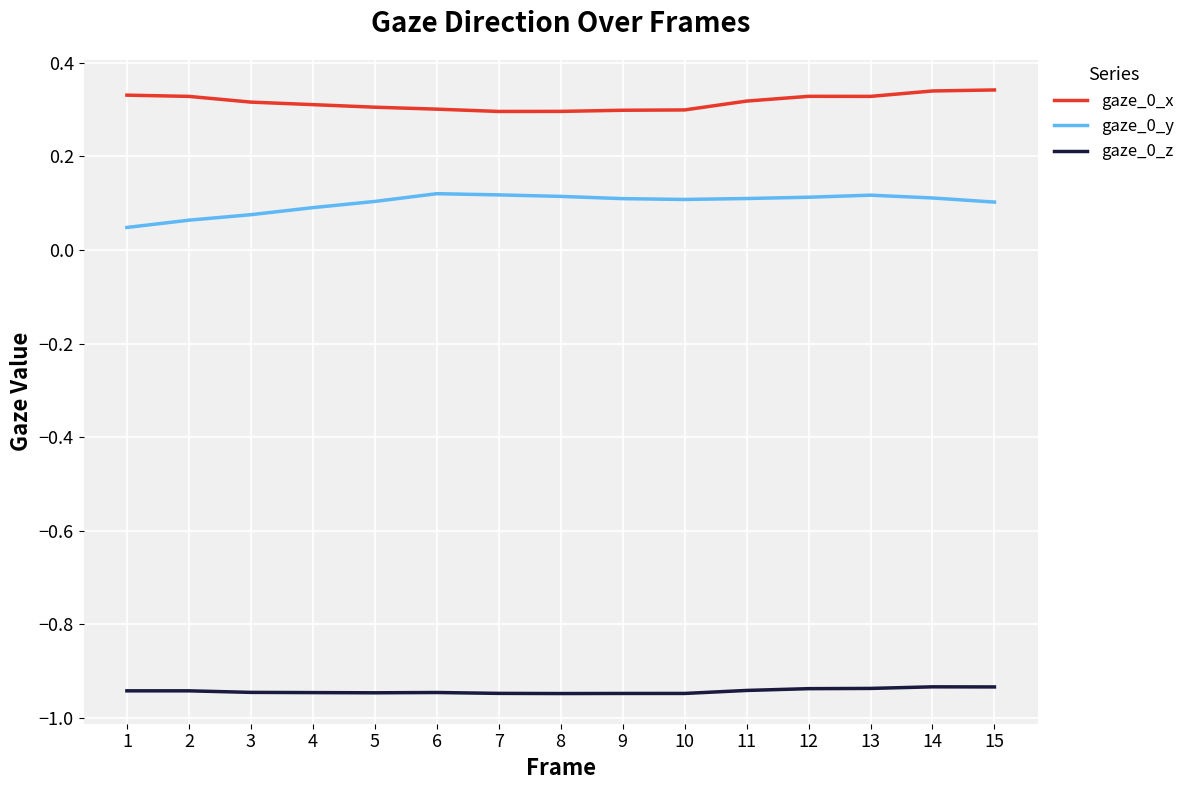

The value of gaze_0_z at 4 is -0.2. True or false?

False